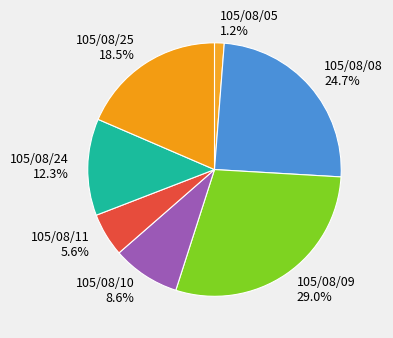

To the nearest percent, what portion does 105/08/09 represent?

29%